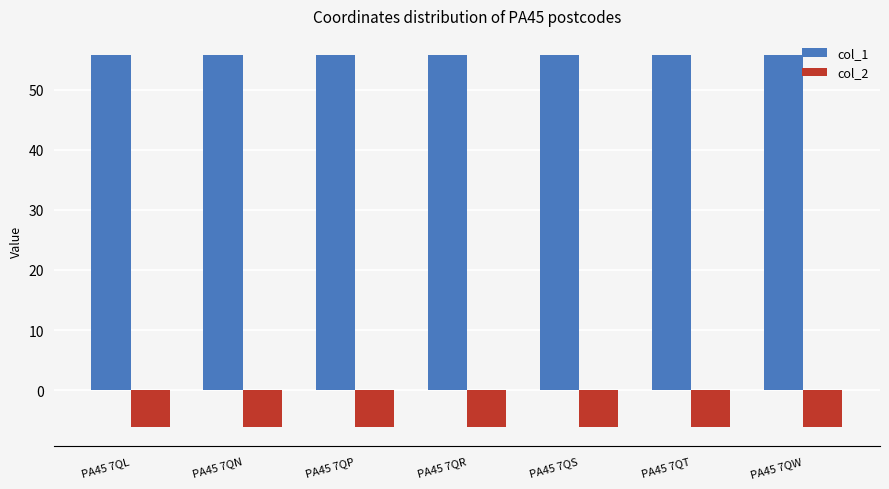

How many bars are there in each group?

2